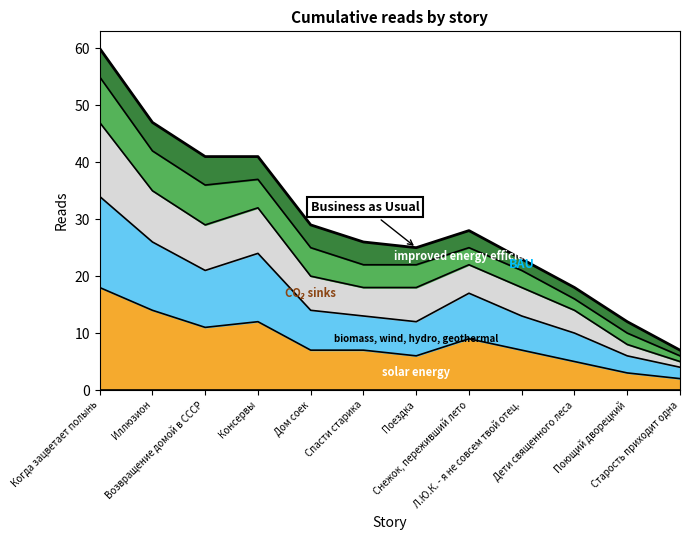

What is the sum of all solar energy values?

101